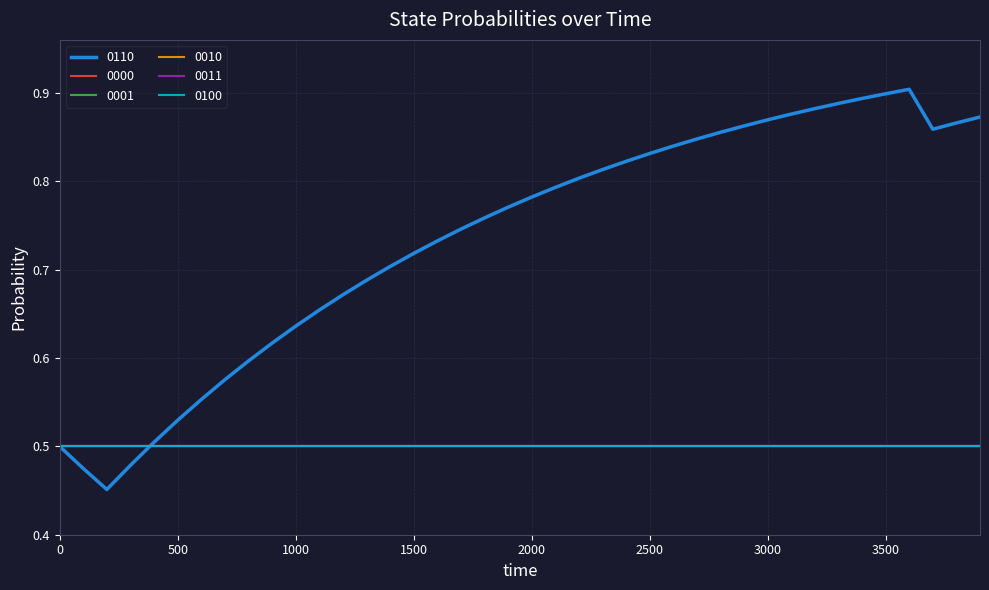

True or false: 0000 and 0011 cross at least once.

False